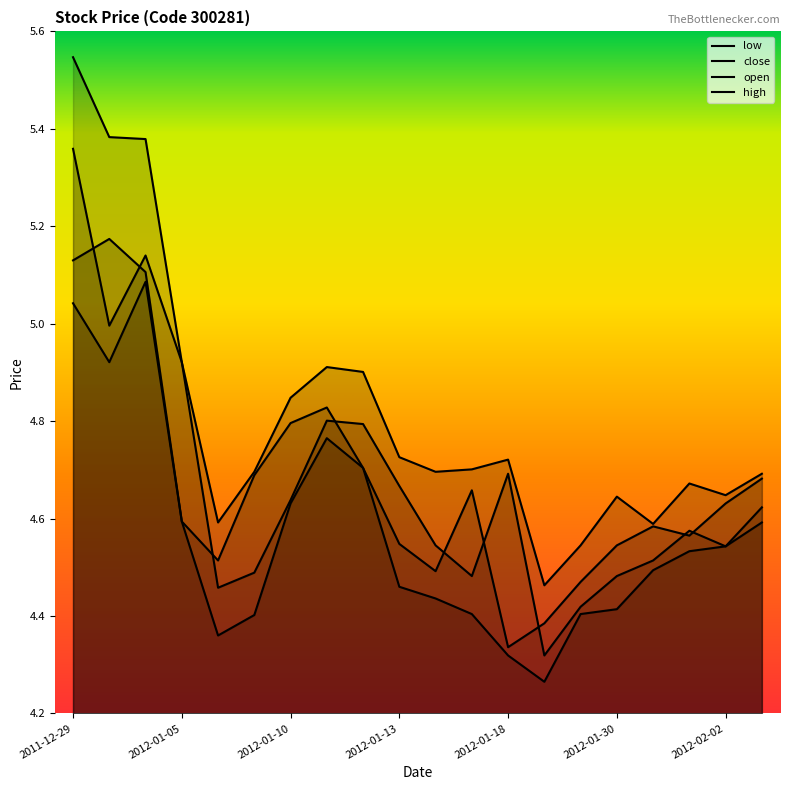

How many intersections are there between close and open?

9